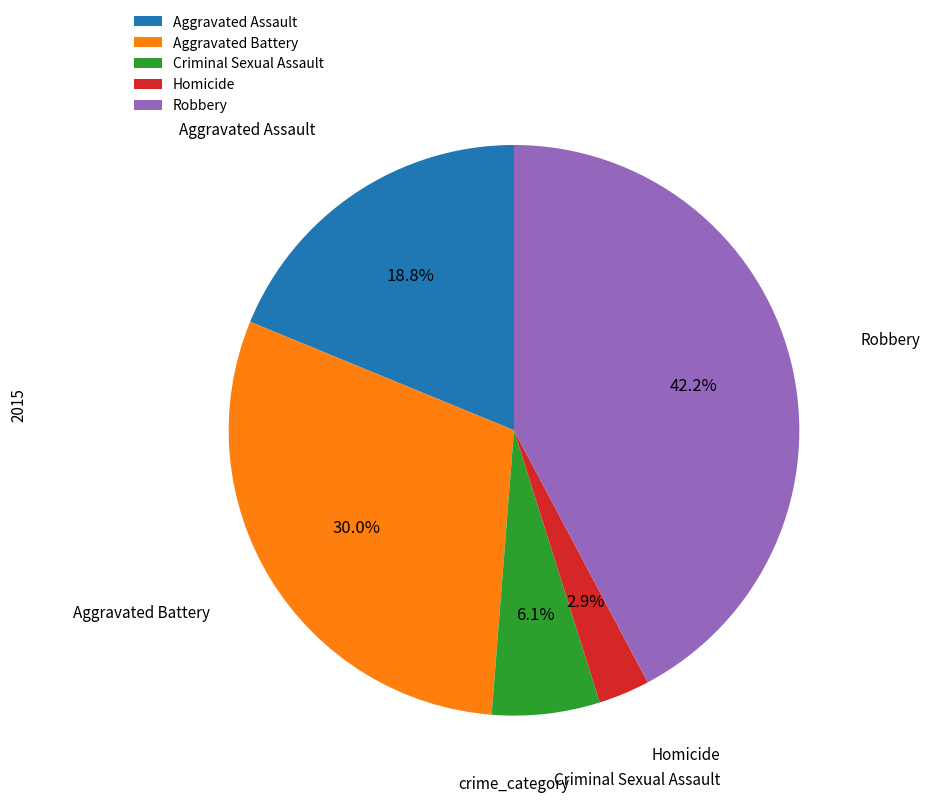

Which slice is the smallest?

Homicide